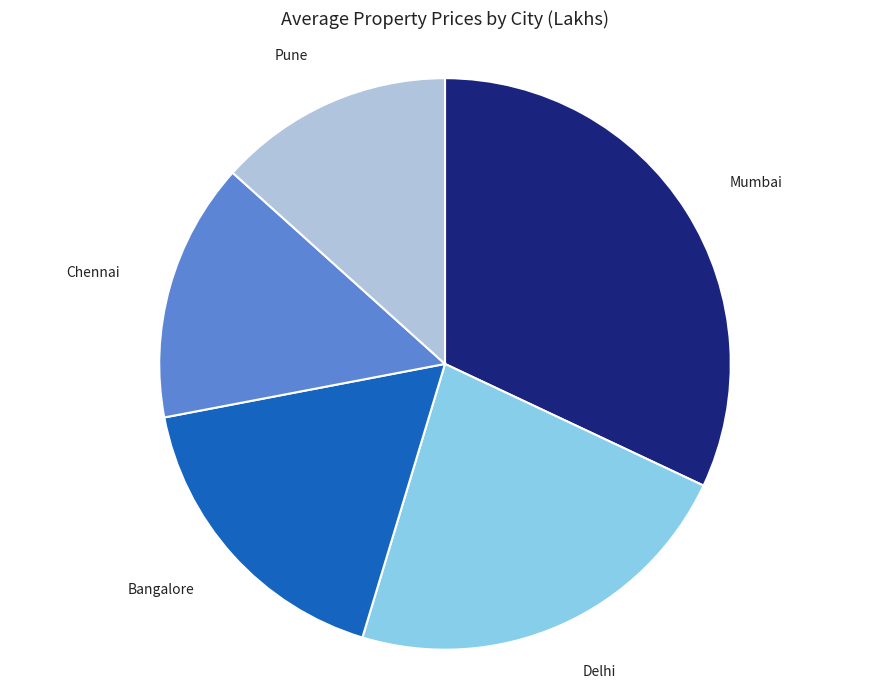

Does any single category account for the majority?

No